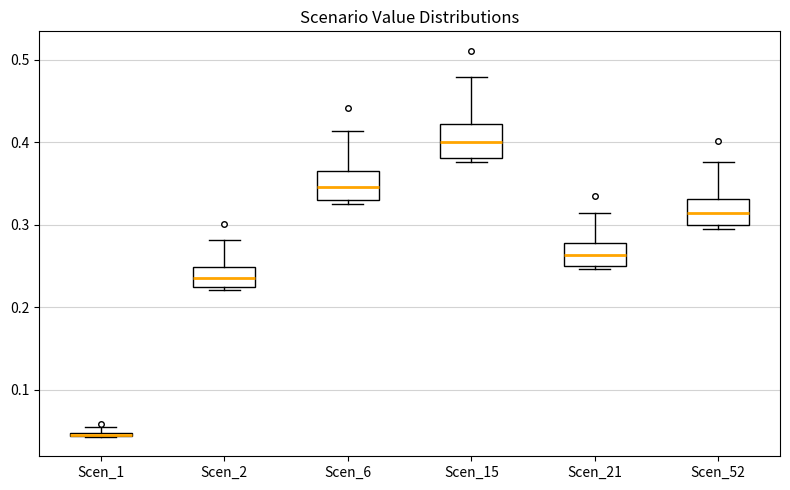

Where is the upper edge of the box for Scen_52 on the y-axis? The values are not printed on the chart, so give them approximately, as read against the axis.

0.33